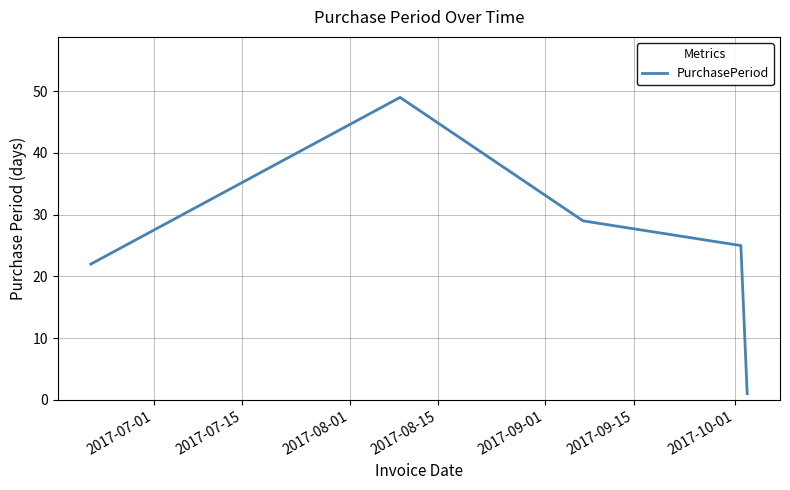

Does the chart have visible grid lines?

Yes